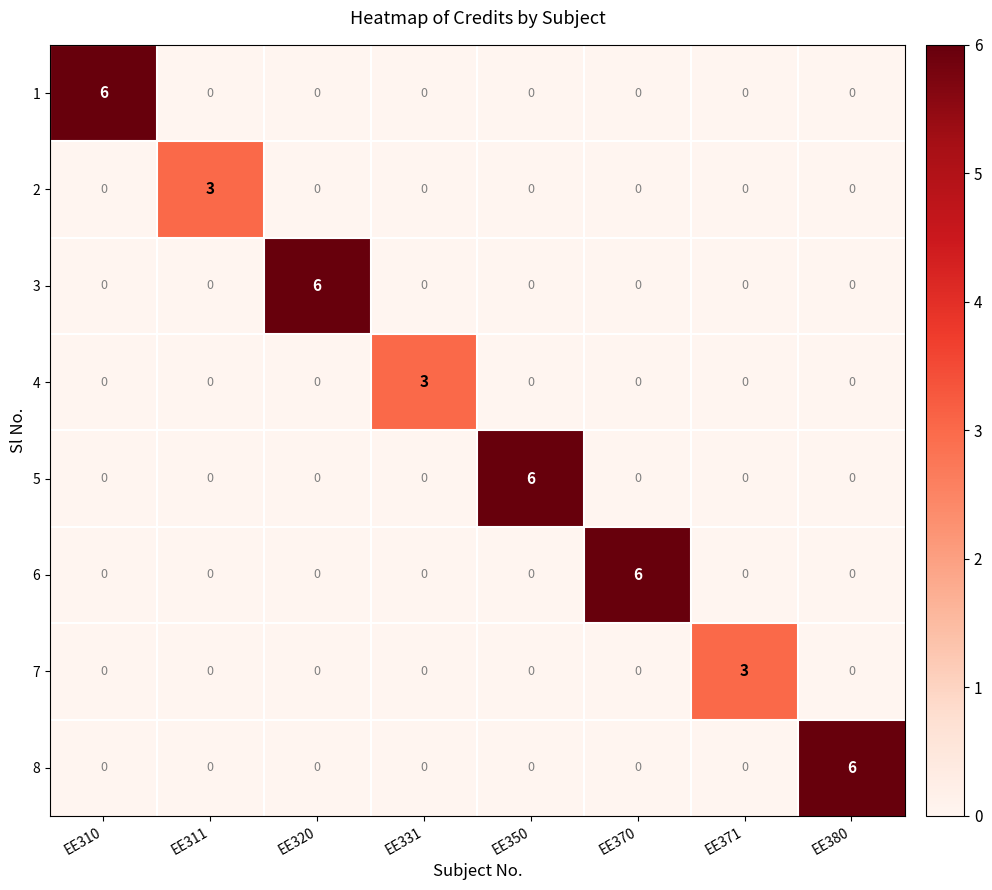

True or false: 3 has a value of -4 at EE311.

False